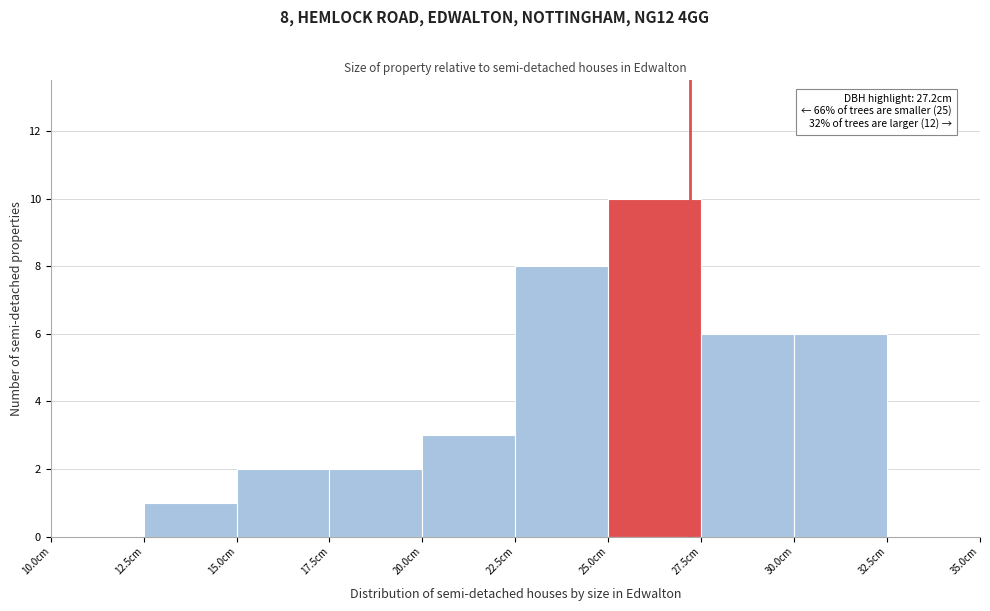

Over which range of the x-axis is the bar tallest?

25.0 to 27.5